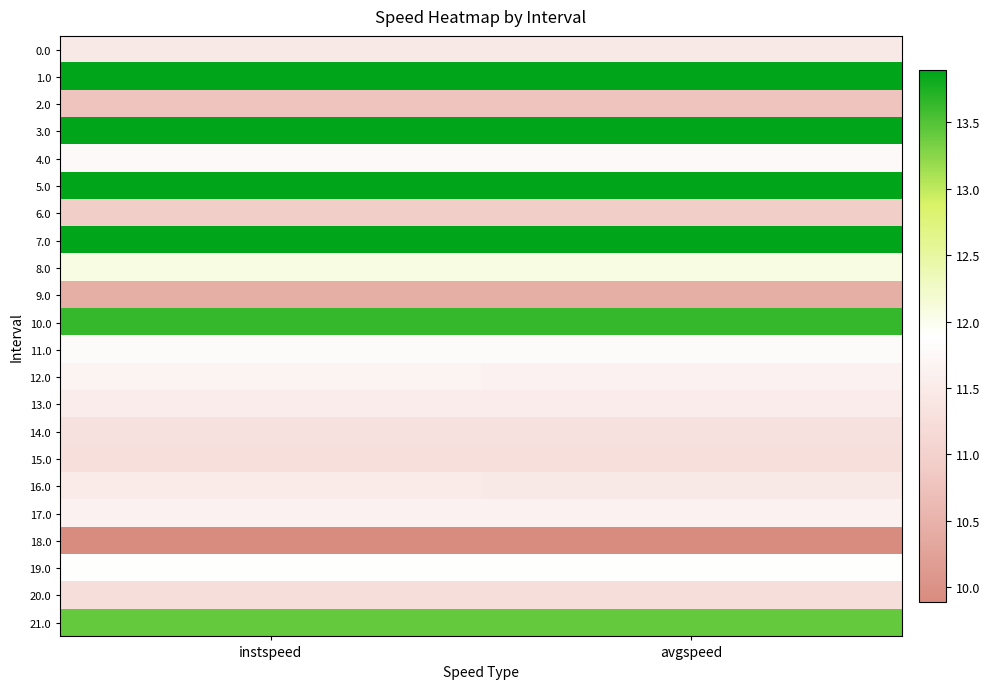

Reading left to right, what are all the values shown in this chart?

0.0: instspeed=11.5	avgspeed=11.5
1.0: instspeed=13.9	avgspeed=13.9
2.0: instspeed=10.8	avgspeed=10.8
3.0: instspeed=13.9	avgspeed=13.9
4.0: instspeed=11.8	avgspeed=11.8
5.0: instspeed=13.9	avgspeed=13.9
6.0: instspeed=10.9	avgspeed=10.9
7.0: instspeed=13.9	avgspeed=13.9
8.0: instspeed=12.1	avgspeed=12.1
9.0: instspeed=10.5	avgspeed=10.5
10.0: instspeed=13.6	avgspeed=13.6
11.0: instspeed=11.8	avgspeed=11.8
12.0: instspeed=11.7	avgspeed=11.6
13.0: instspeed=11.5	avgspeed=11.5
14.0: instspeed=11.3	avgspeed=11.3
15.0: instspeed=11.3	avgspeed=11.3
16.0: instspeed=11.5	avgspeed=11.5
17.0: instspeed=11.6	avgspeed=11.6
18.0: instspeed=9.9	avgspeed=9.9
19.0: instspeed=11.9	avgspeed=11.9
20.0: instspeed=11.3	avgspeed=11.3
21.0: instspeed=13.4	avgspeed=13.4